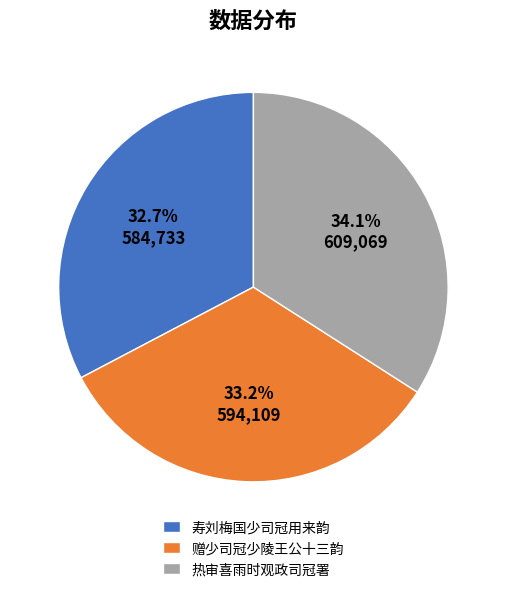

The 寿刘梅国少司冠用来韵 slice represents 42% of the pie. True or false?

False